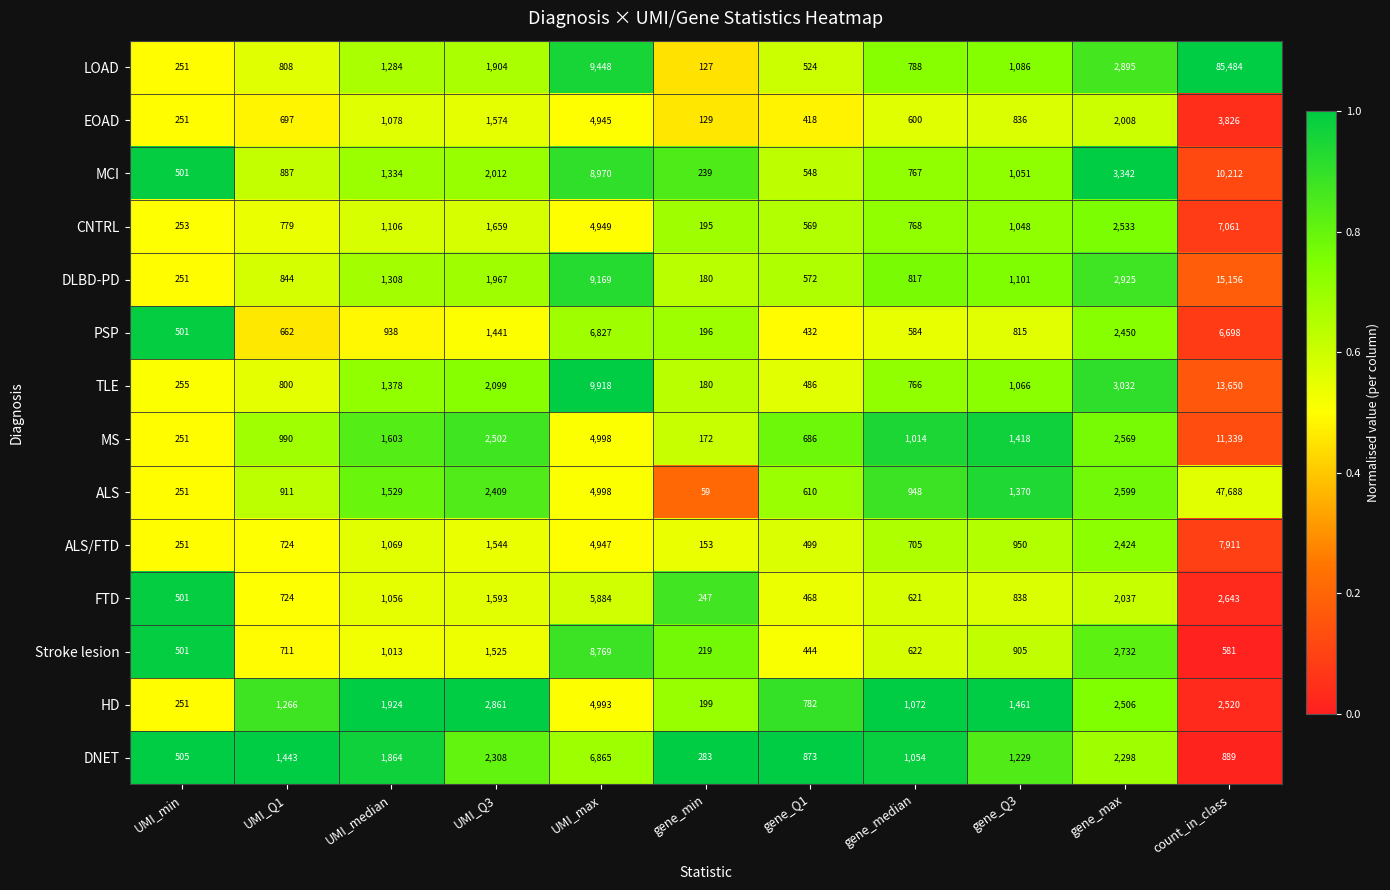

What is the difference between the highest and lowest values at UMI_max?

4973